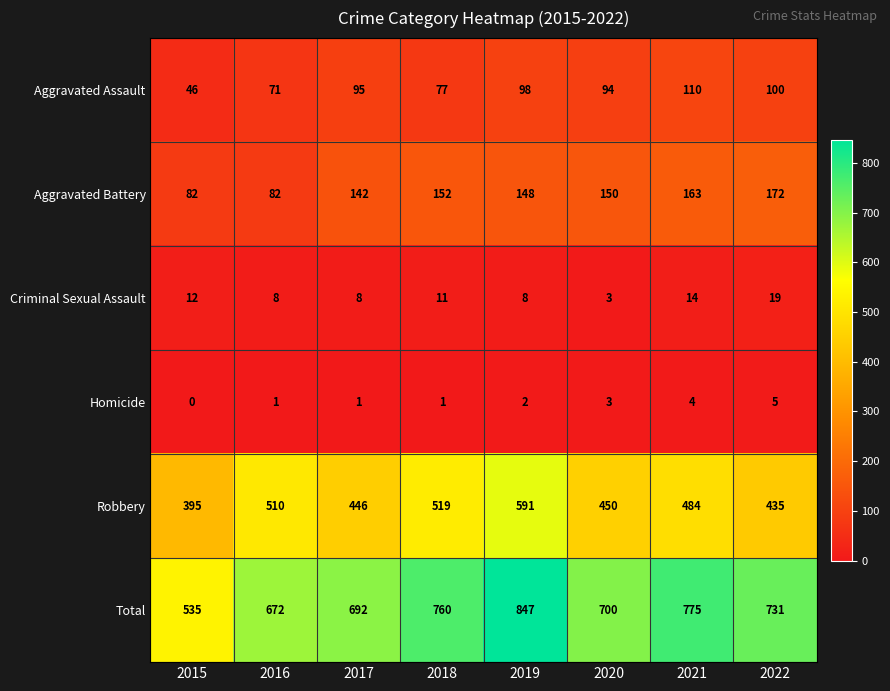

Where is Aggravated Assault nearest to the value 78?

2018